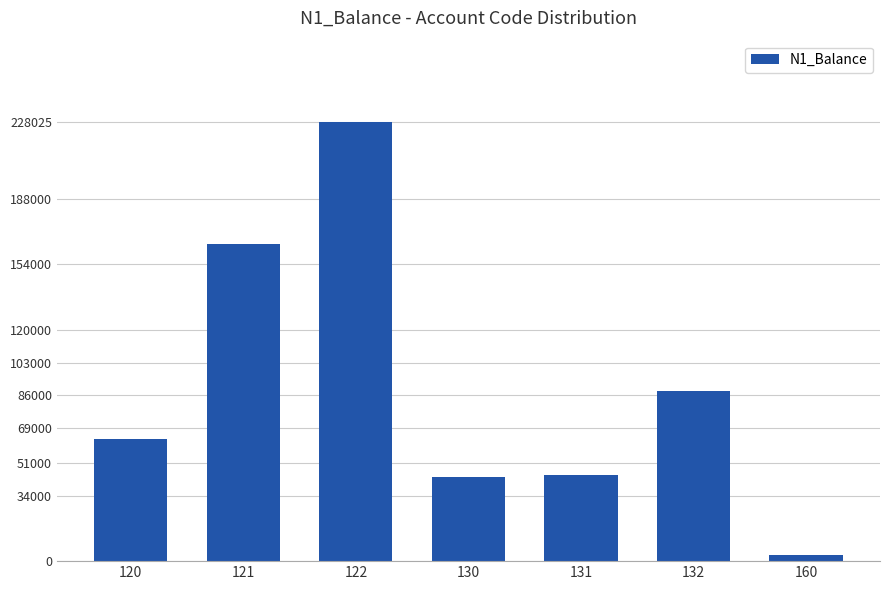

The chart shows a value of 28483.3 at 131. True or false?

False